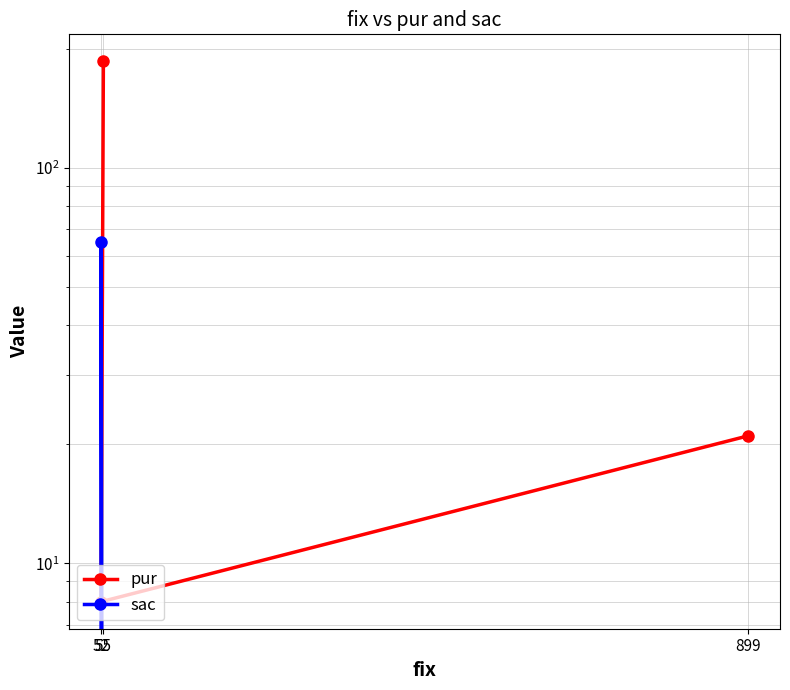

Which category has the highest value across all series?

55